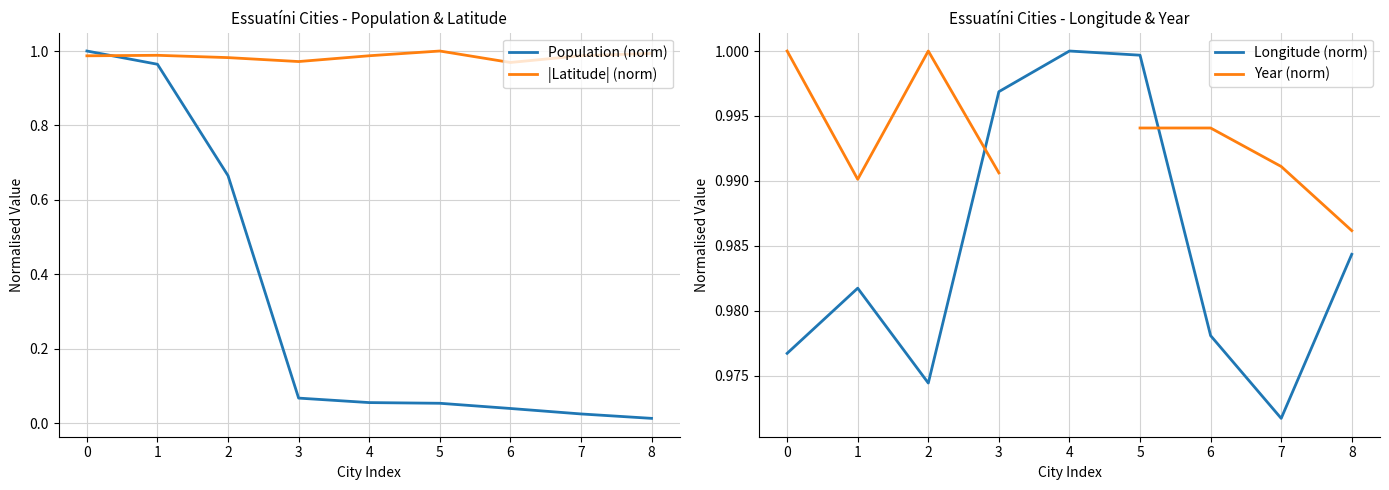

The Longitude (norm) series shows 0.5 at 4. True or false?

False